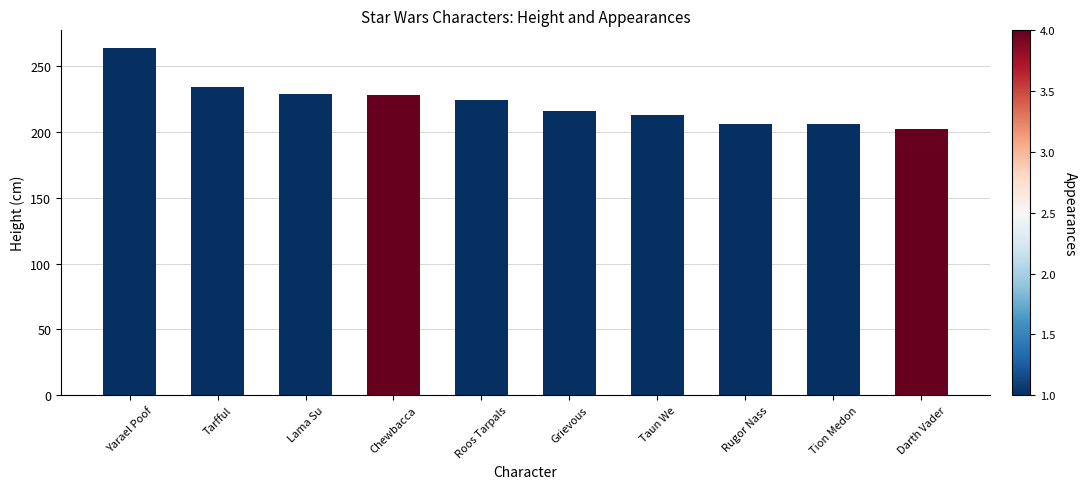

True or false: the data shows 43 at Darth Vader.

False